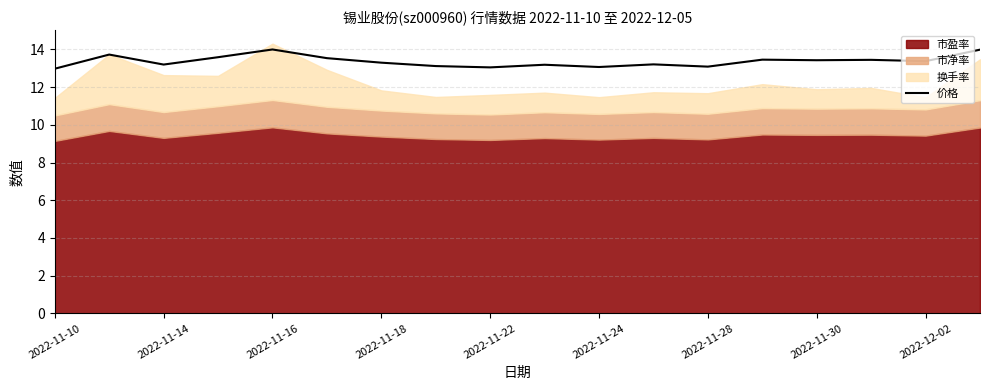

True or false: 价格 has a value of 13.3 at 2022-11-18.

True